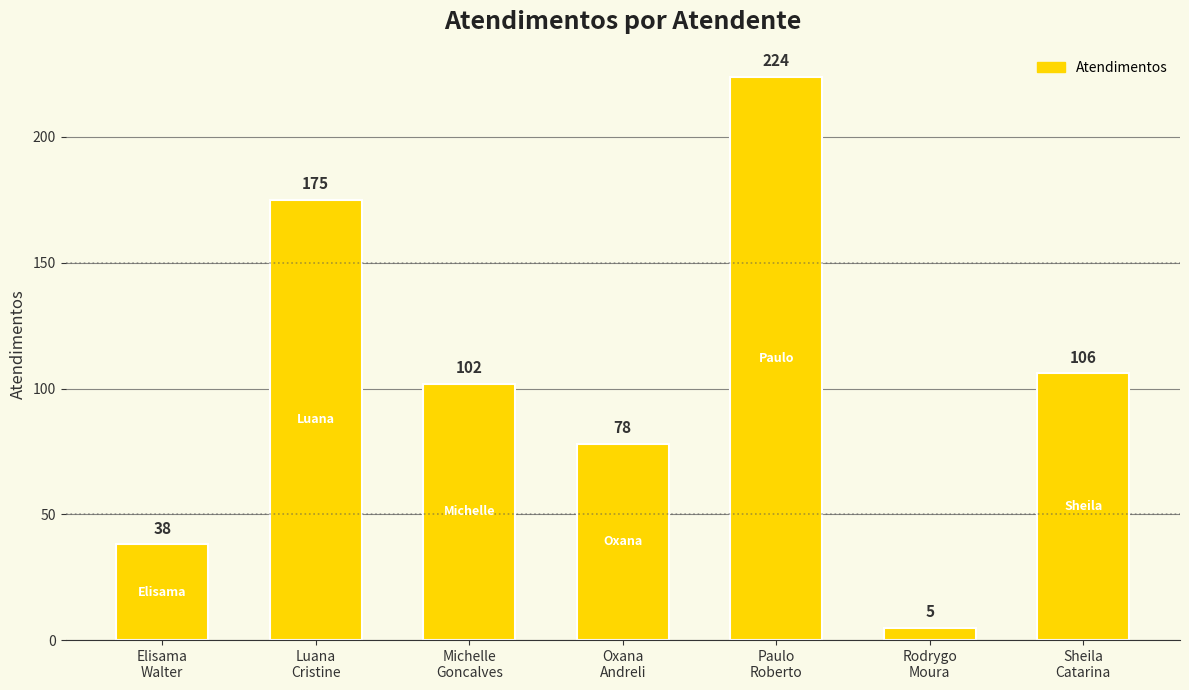

Approximately how many times larger is the value at Oxana
Andreli compared to Sheila
Catarina?

0.7